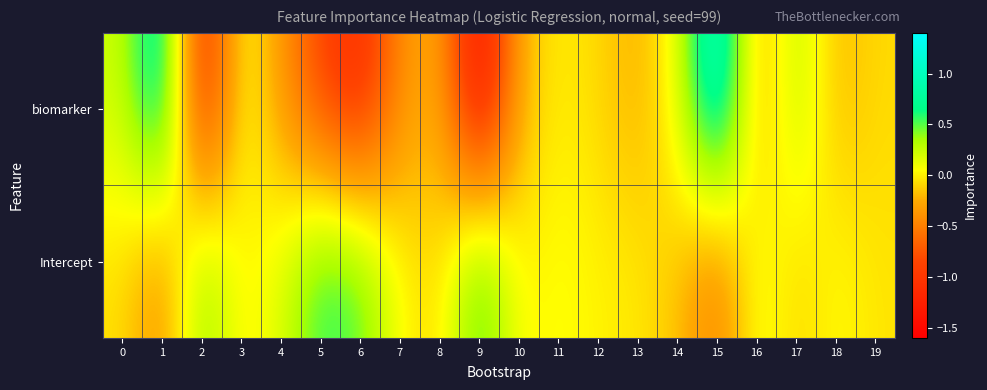

Reading left to right, list all the values displayed in this chart.

biomarker: 0=0.2	1=1.0	2=-1.3	3=0.1	4=-0.4	5=-0.9	6=-1.2	7=-0.4	8=-0.2	9=-1.5	10=-0.2	11=-0.0	12=-0.1	13=-0.2	14=0.1	15=1.2	16=-0.3	17=0.3	18=-0.2	19=-0.1
Intercept: 0=-0.1	1=-0.4	2=0.5	3=-0.0	4=0.2	5=0.6	6=0.5	7=0.0	8=-0.1	9=0.7	10=0.0	11=0.1	12=0.0	13=-0.0	14=-0.2	15=-0.5	16=0.1	17=-0.1	18=0.1	19=-0.0